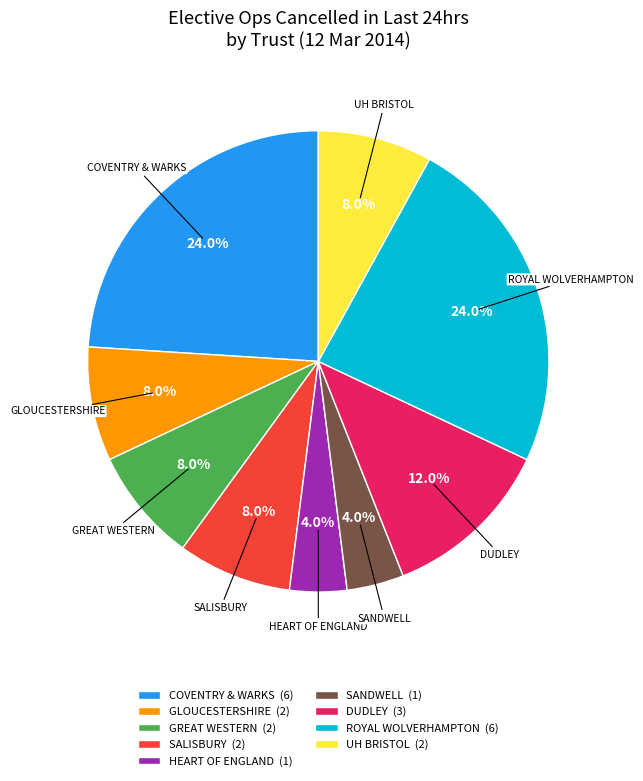

What is the ratio of the value at GREAT WESTERN to the value at COVENTRY & WARKS?

0.3